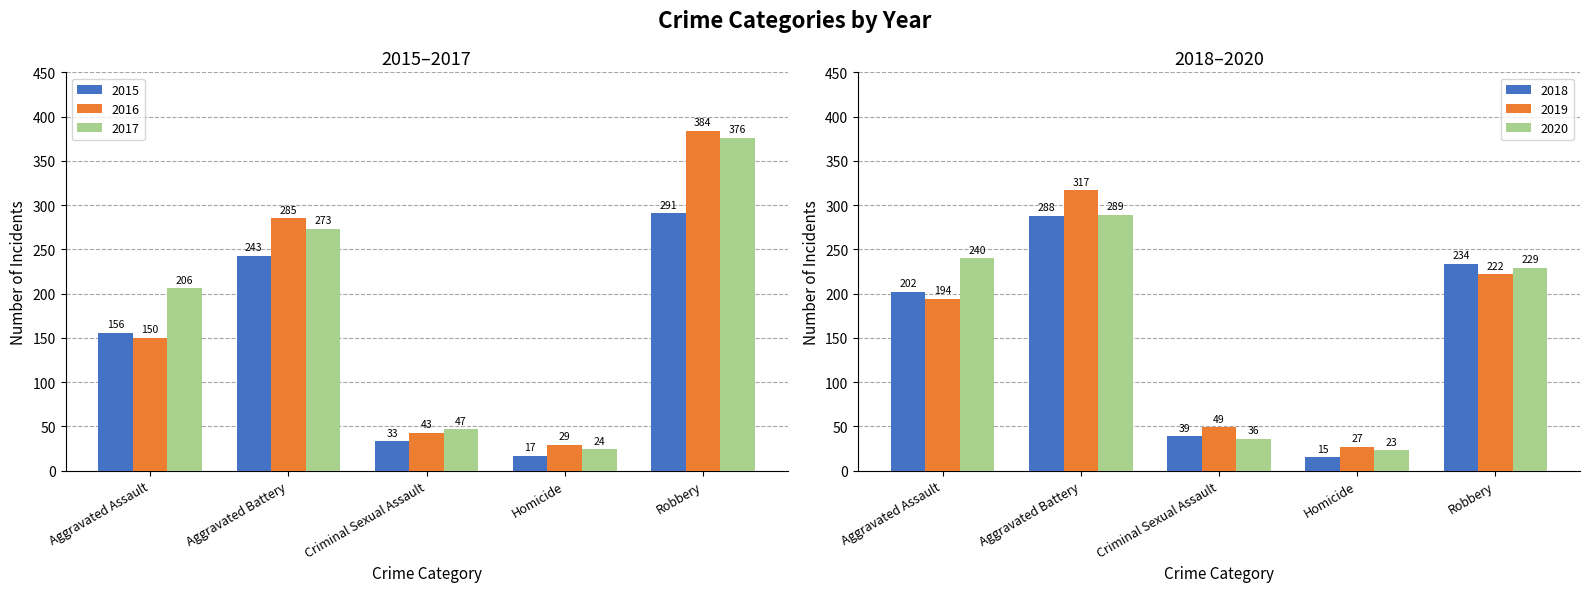

What is the value of the 2015 bar at the 2nd from the left?

243